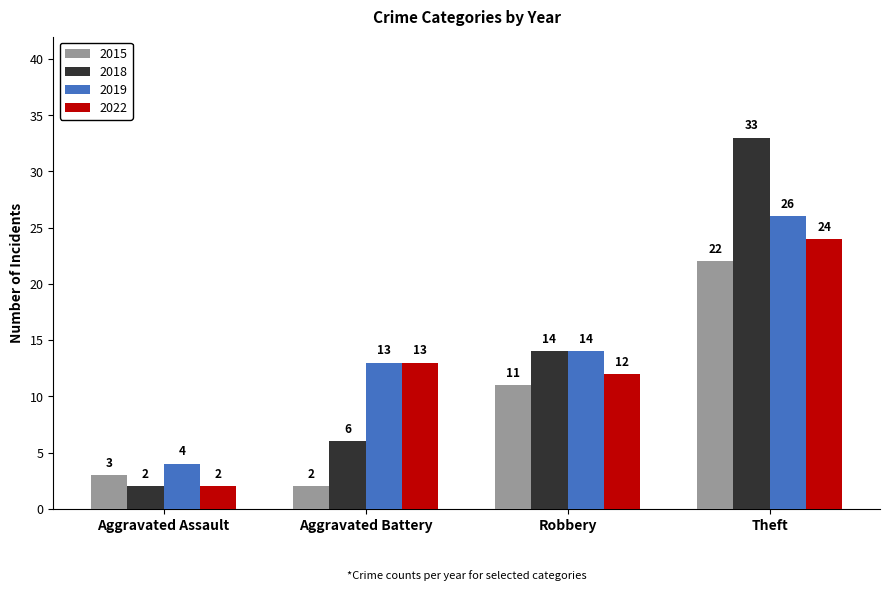

What is the greatest value displayed?

33